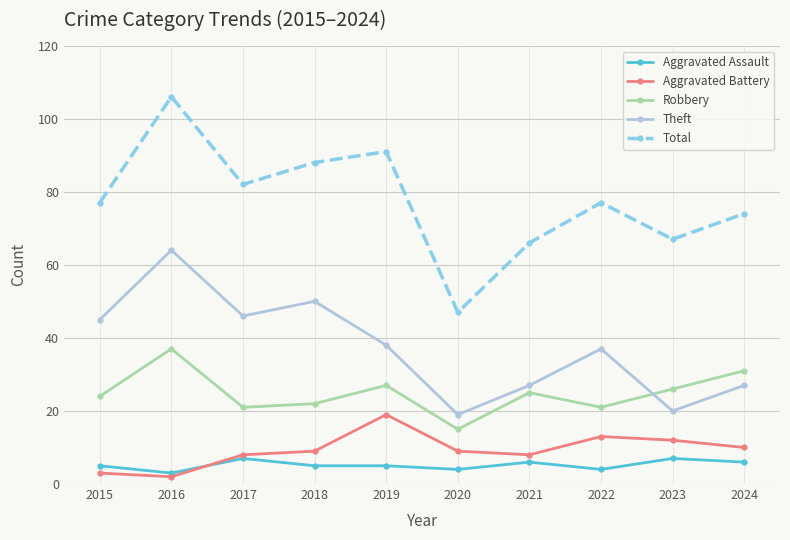

At which category is the sum across all series the highest?

2016